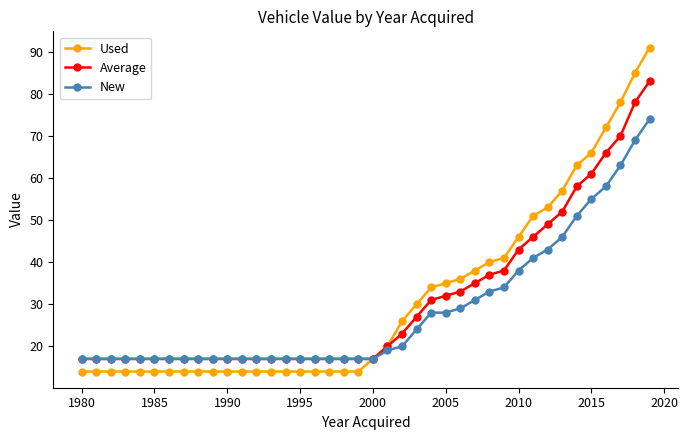

What is the maximum value for Average?

83